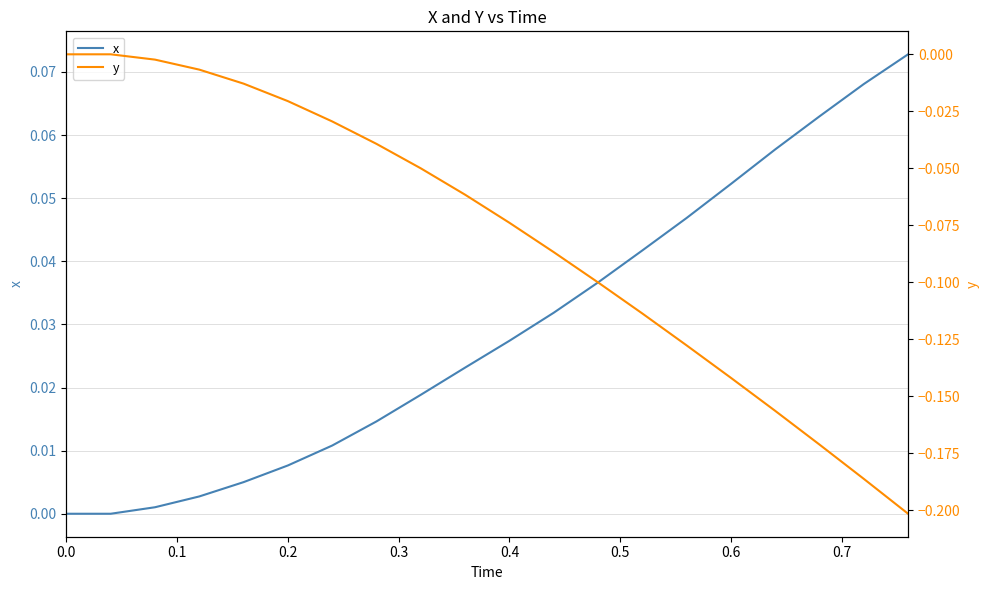

True or false: y and x intersect in this chart.

False